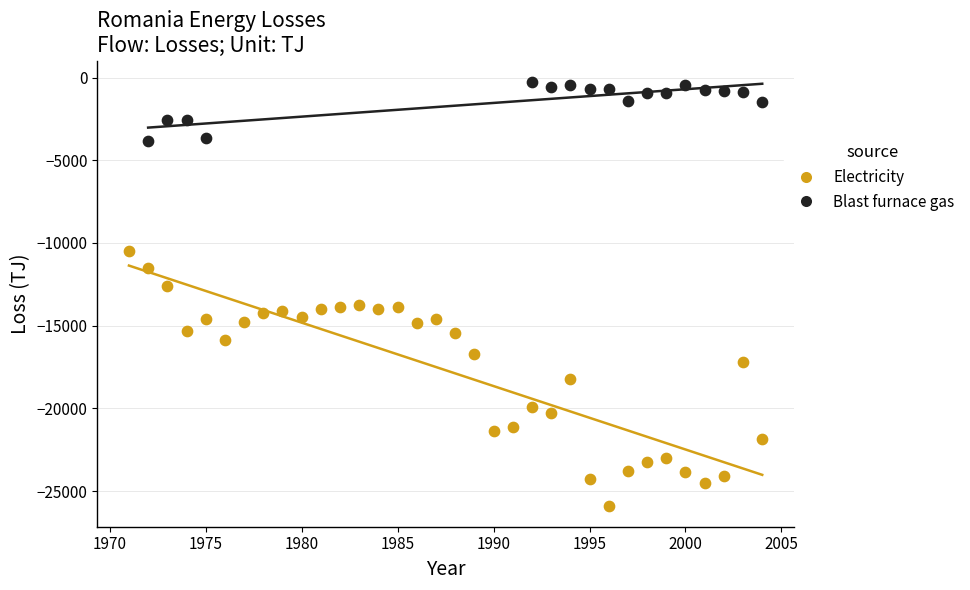

Which series reaches the minimum Y coordinate?

Electricity